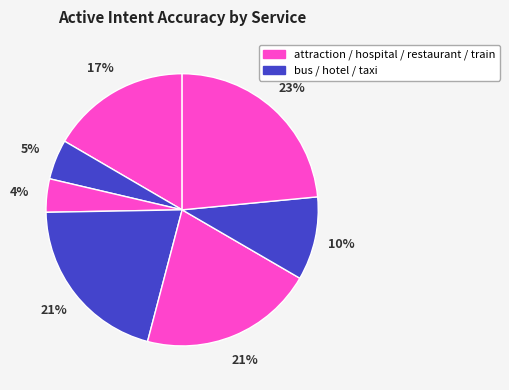

How many segments does this pie chart have?

7